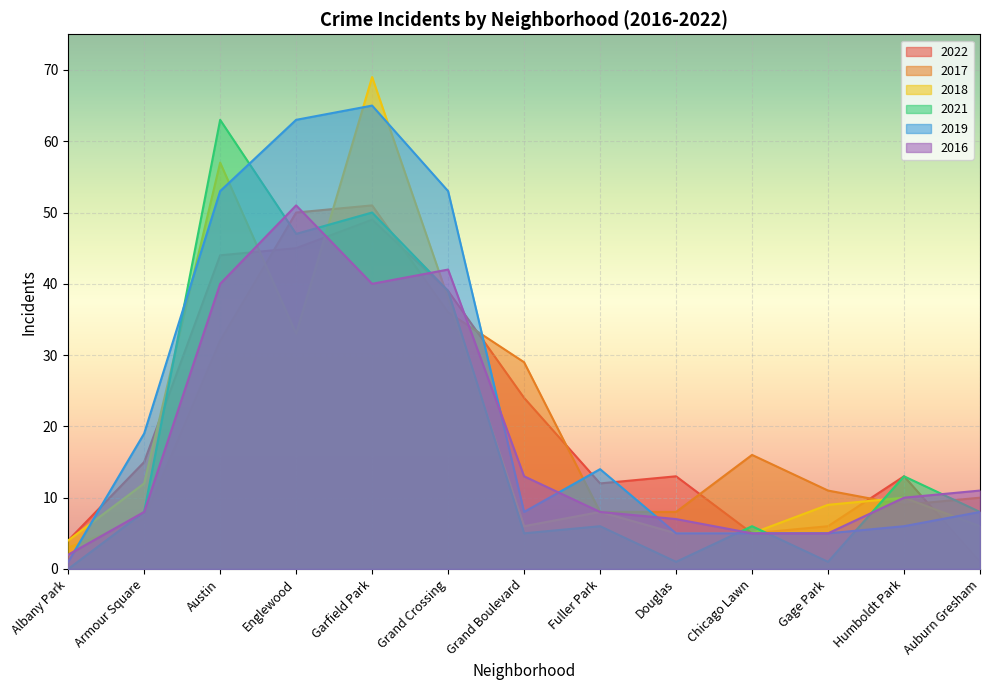

How many intersections are there between 2022 and 2021?

3